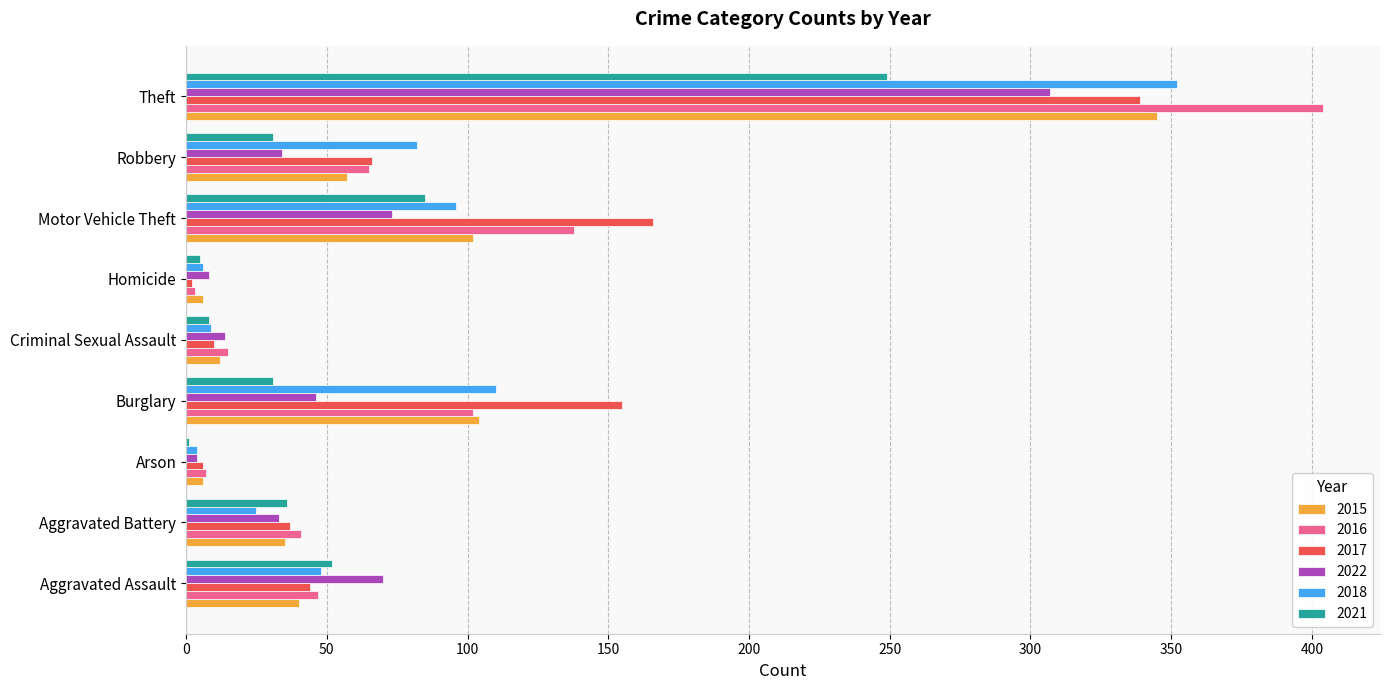

What is the sum of all 2022 values?

589